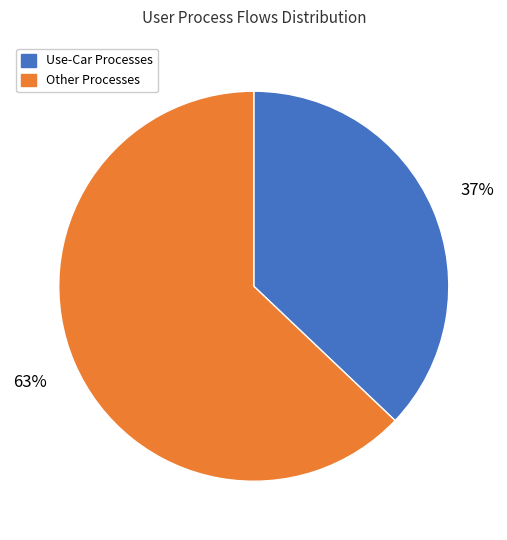

Between Other Processes and Use-Car Processes, which is larger?

Other Processes